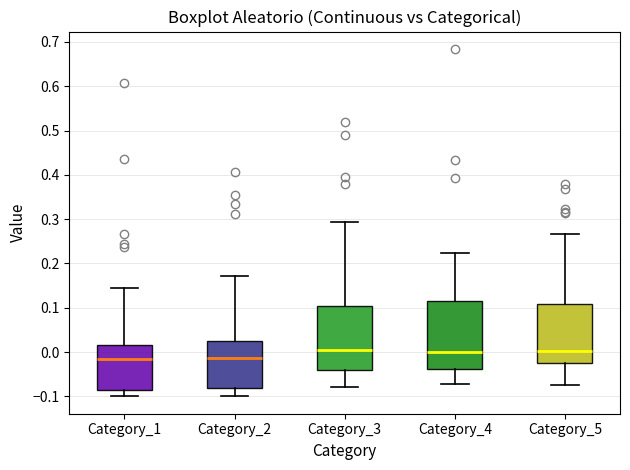

Where is the upper edge of the box for Category_5 on the y-axis? The values are not printed on the chart, so give them approximately, as read against the axis.

0.11